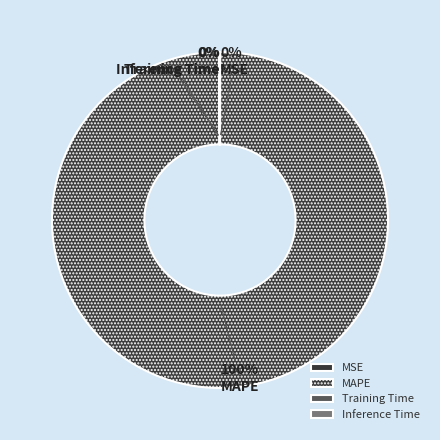

Which has a higher value, Inference Time or Training Time?

Training Time